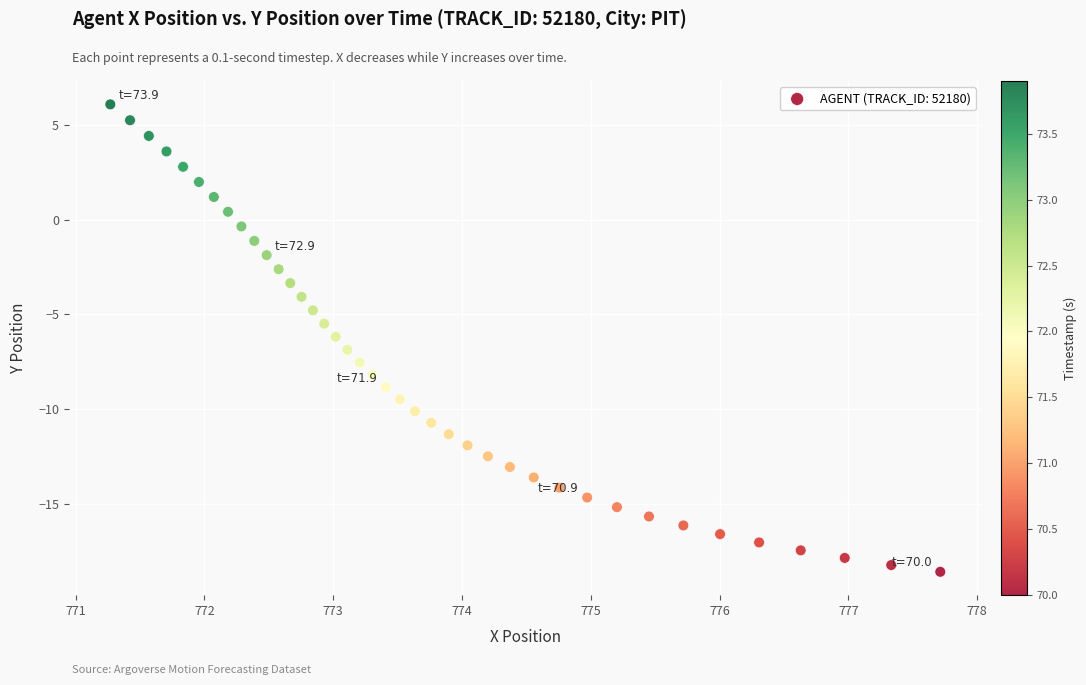

What is the range of X values (max minus min)?

6.4